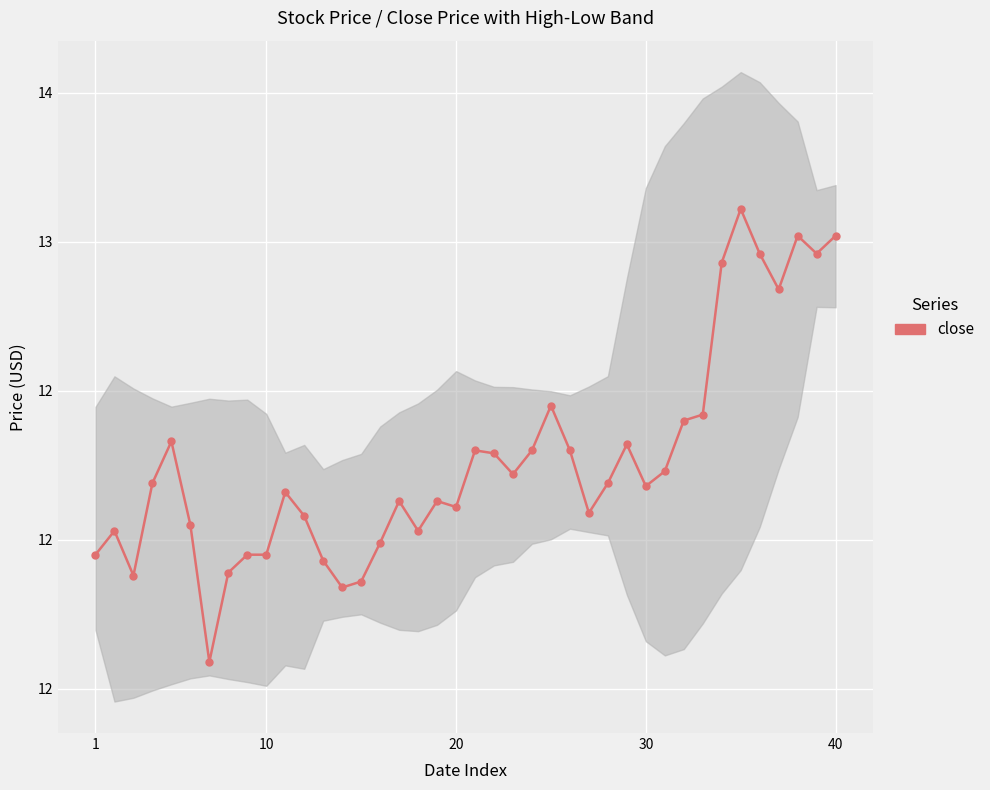

True or false: the data has more than 1 interior local peaks.

True